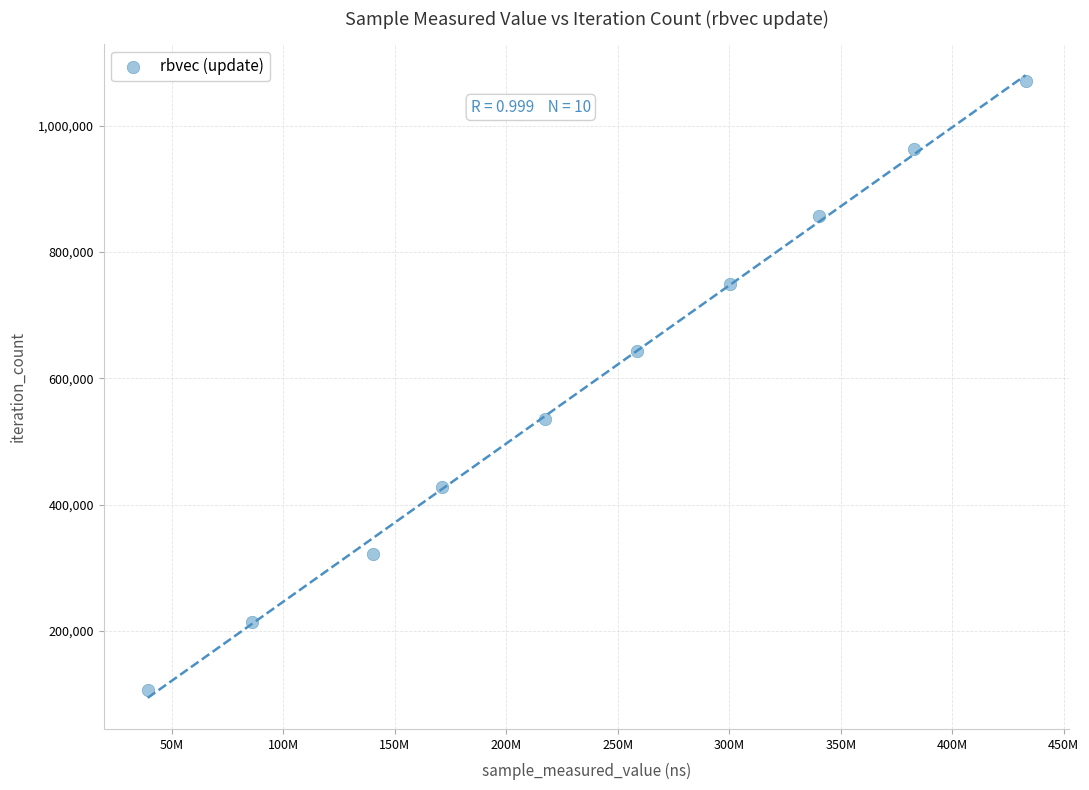

What is the range of Y values (max minus min)?

963945